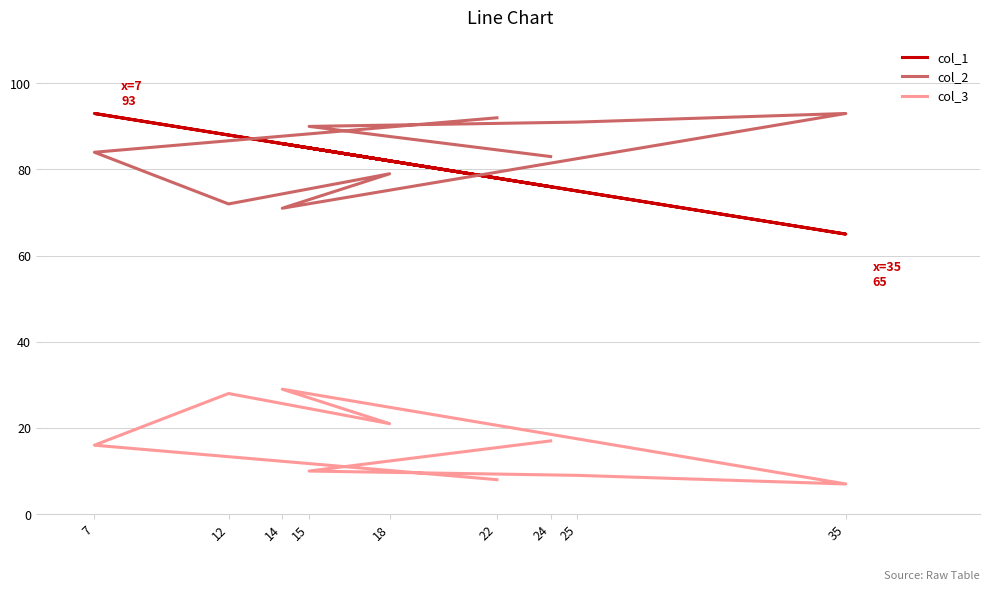

The value of col_2 at 15 is 90. True or false?

True